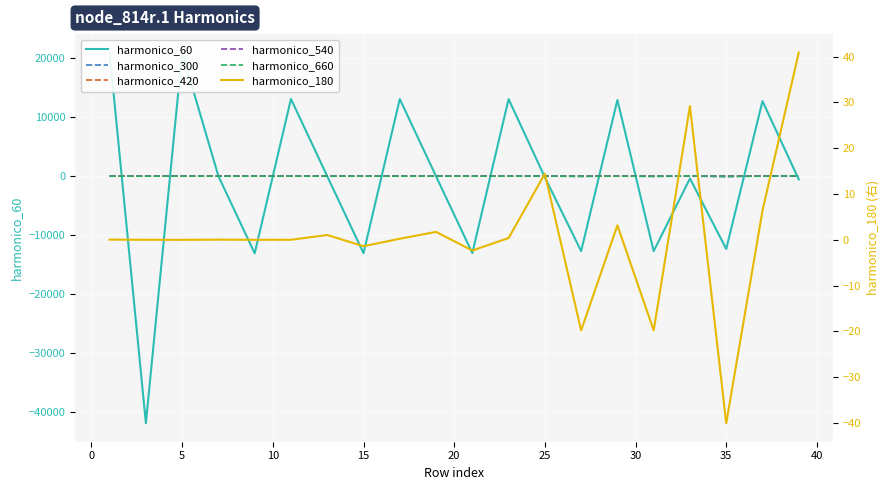

The value of harmonico_300 at 15 is -37.2. True or false?

True